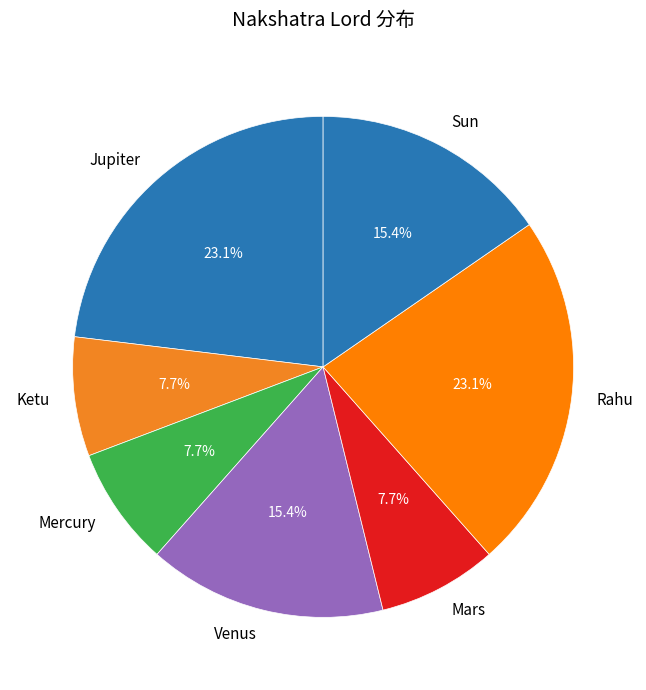

Does Rahu account for over 50% of the chart?

No